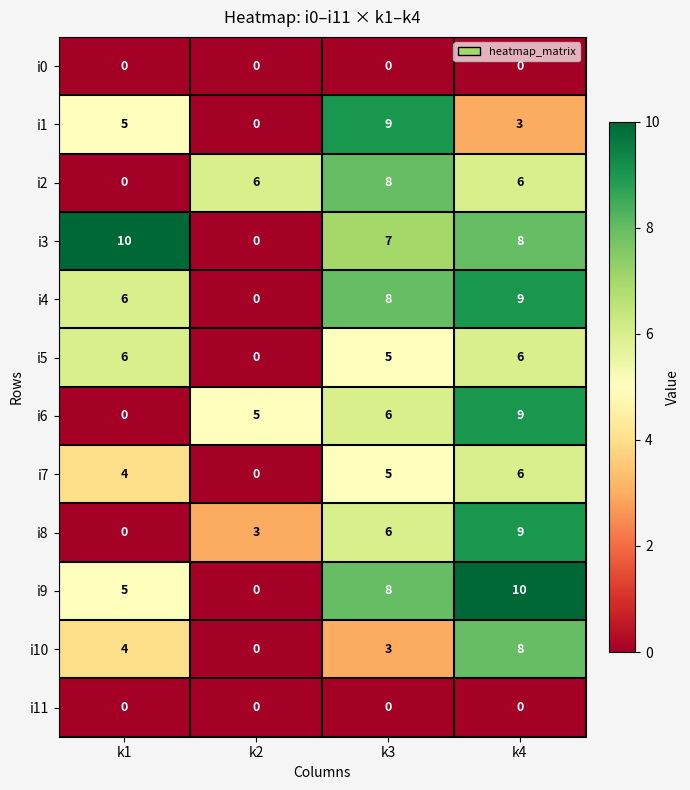

What is the spread (max minus min) of values at k3?

9